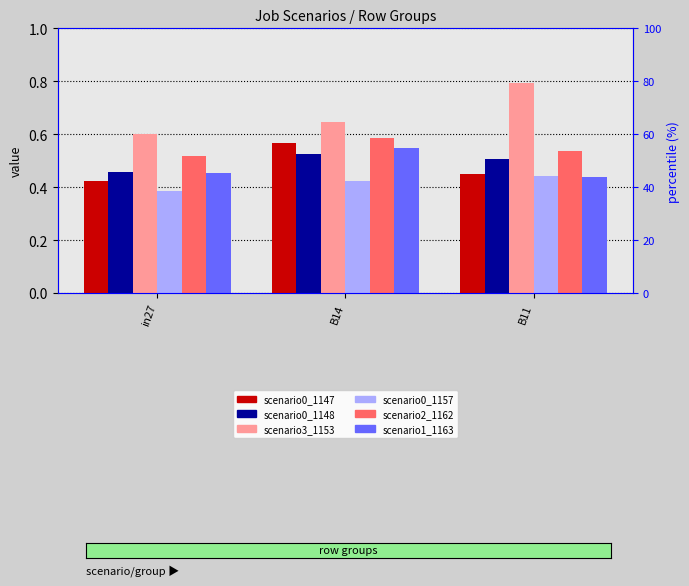

What is the spread (max minus min) of values at B11?

0.4